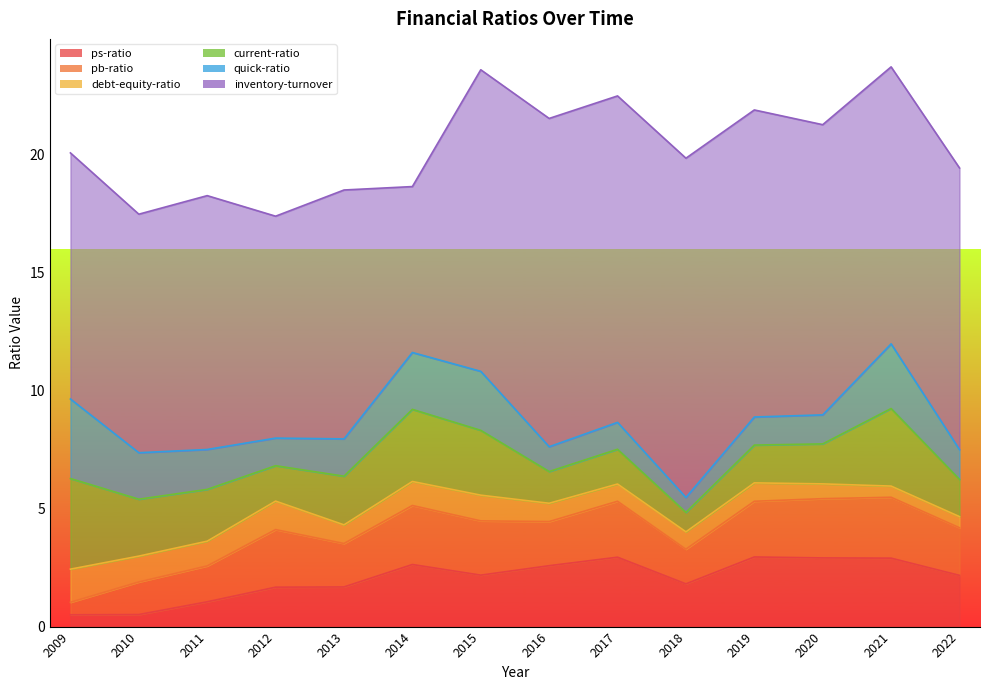

Reading left to right, what are all the values shown in this chart?

ps-ratio: 2009-12-31=0.5	2010-12-31=0.5	2011-12-31=1.1	2012-12-31=1.7	2013-12-31=1.7	2014-12-31=2.6	2015-12-31=2.2	2016-12-31=2.6	2017-12-31=2.9	2018-12-31=1.8	2019-12-31=3.0	2020-12-31=2.9	2021-12-31=2.9	2022-12-31=2.2
pb-ratio: 2009-12-31=0.5	2010-12-31=1.4	2011-12-31=1.5	2012-12-31=2.4	2013-12-31=1.8	2014-12-31=2.5	2015-12-31=2.3	2016-12-31=1.9	2017-12-31=2.4	2018-12-31=1.5	2019-12-31=2.4	2020-12-31=2.5	2021-12-31=2.6	2022-12-31=2.0
debt-equity-ratio: 2009-12-31=1.4	2010-12-31=1.1	2011-12-31=1.0	2012-12-31=1.2	2013-12-31=0.8	2014-12-31=1.0	2015-12-31=1.1	2016-12-31=0.8	2017-12-31=0.7	2018-12-31=0.7	2019-12-31=0.8	2020-12-31=0.6	2021-12-31=0.5	2022-12-31=0.5
current-ratio: 2009-12-31=3.8	2010-12-31=2.4	2011-12-31=2.2	2012-12-31=1.5	2013-12-31=2.1	2014-12-31=3.1	2015-12-31=2.7	2016-12-31=1.3	2017-12-31=1.5	2018-12-31=0.8	2019-12-31=1.6	2020-12-31=1.7	2021-12-31=3.3	2022-12-31=1.6
quick-ratio: 2009-12-31=3.4	2010-12-31=2.0	2011-12-31=1.7	2012-12-31=1.2	2013-12-31=1.6	2014-12-31=2.4	2015-12-31=2.5	2016-12-31=1.1	2017-12-31=1.1	2018-12-31=0.6	2019-12-31=1.2	2020-12-31=1.2	2021-12-31=2.7	2022-12-31=1.3
inventory-turnover: 2009-12-31=10.4	2010-12-31=10.1	2011-12-31=10.8	2012-12-31=9.4	2013-12-31=10.5	2014-12-31=7.0	2015-12-31=12.8	2016-12-31=13.9	2017-12-31=13.8	2018-12-31=14.4	2019-12-31=13.0	2020-12-31=12.3	2021-12-31=11.7	2022-12-31=11.9